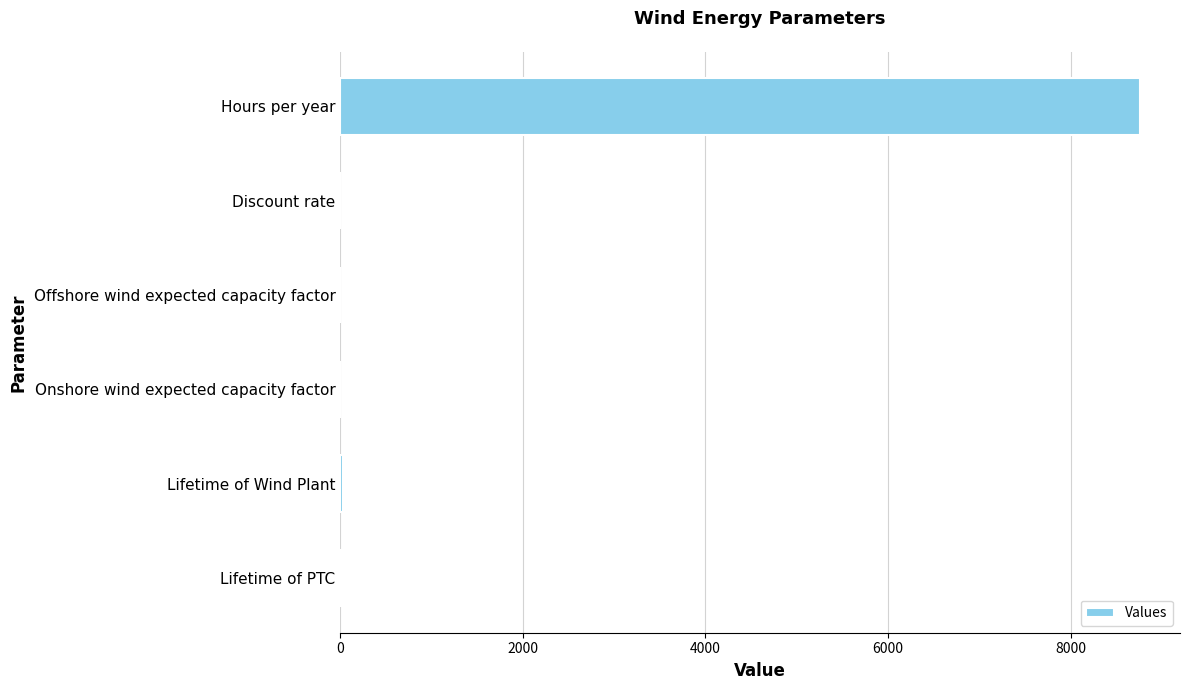

How many distinct data groups are displayed?

1